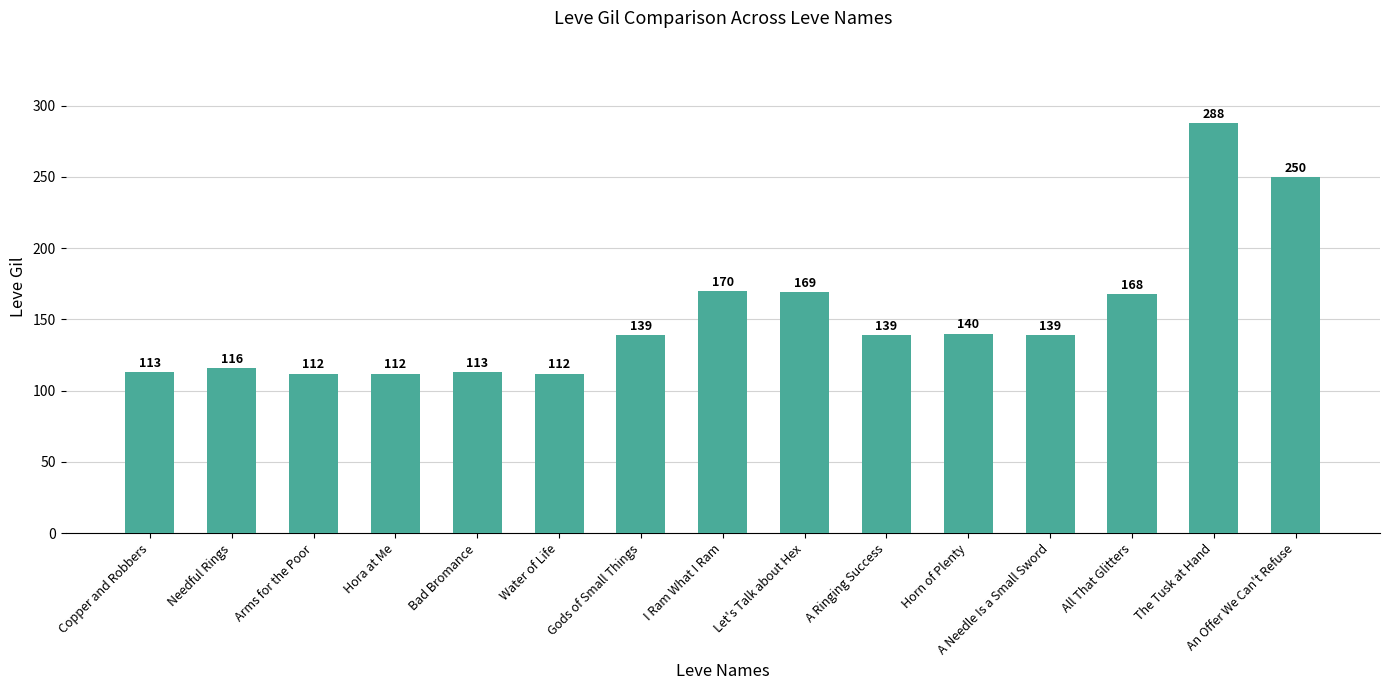

Reading left to right, extract all data points from this chart.

113	116	112	112	113	112	139	170	169	139	140	139	168	288	250